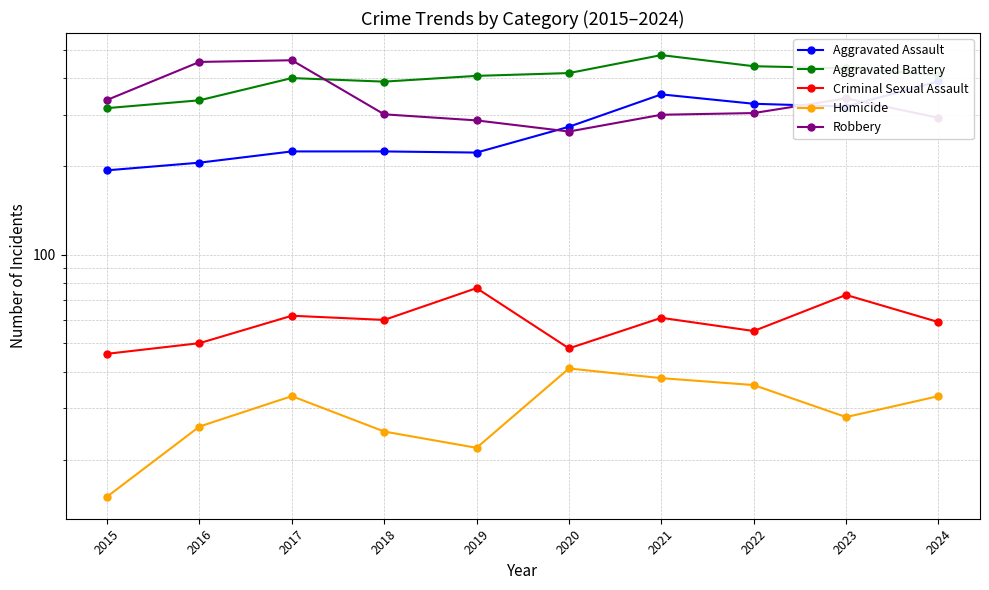

Reading left to right, extract all data points from this chart.

Aggravated Assault: 194	206	225	225	223	273	352	327	320	390
Aggravated Battery: 316	336	400	389	407	416	479	439	432	410
Criminal Sexual Assault: 46	50	62	60	77	48	61	55	73	59
Homicide: 15	26	33	25	22	41	38	36	28	33
Robbery: 337	454	460	301	287	263	300	304	341	293